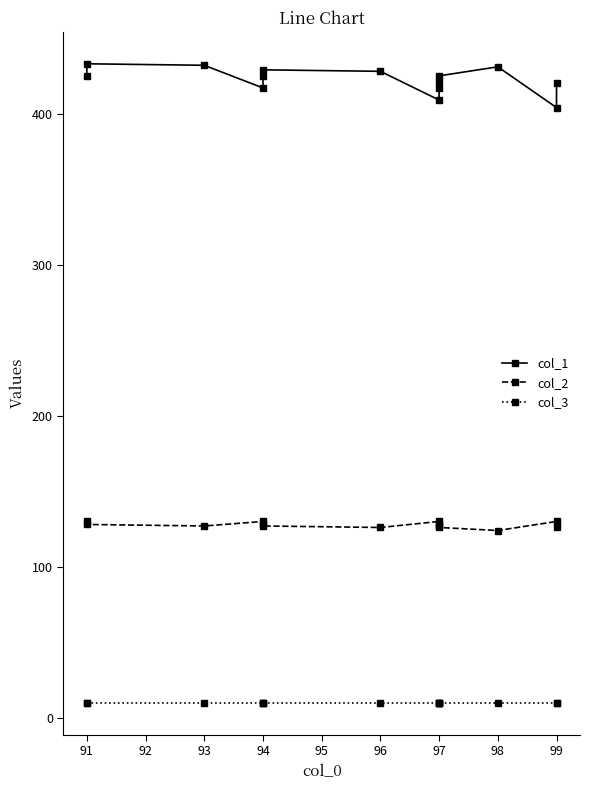

True or false: col_3 and col_2 cross at least once.

False